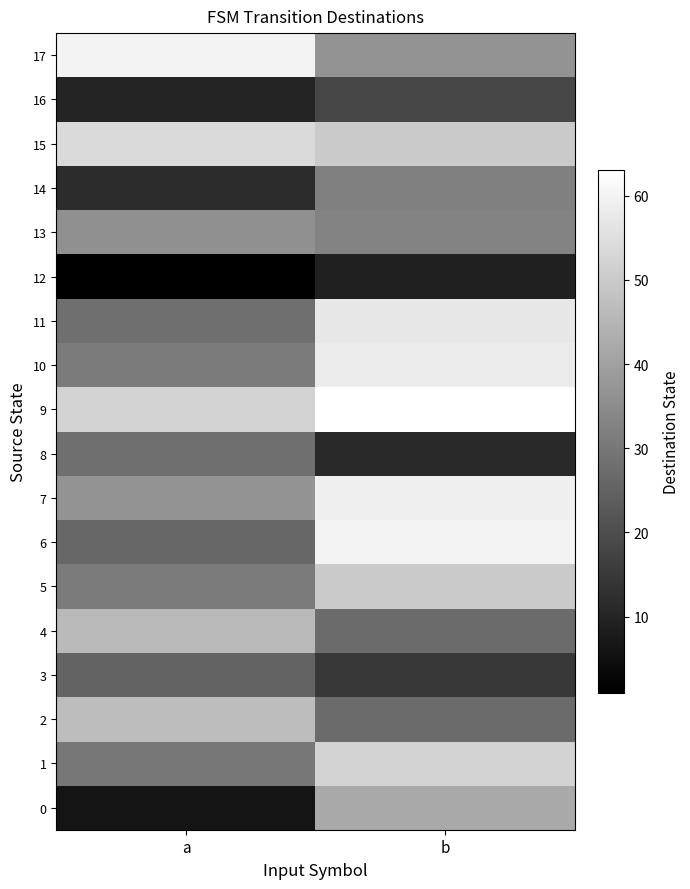

Between a and b, which is larger?

b